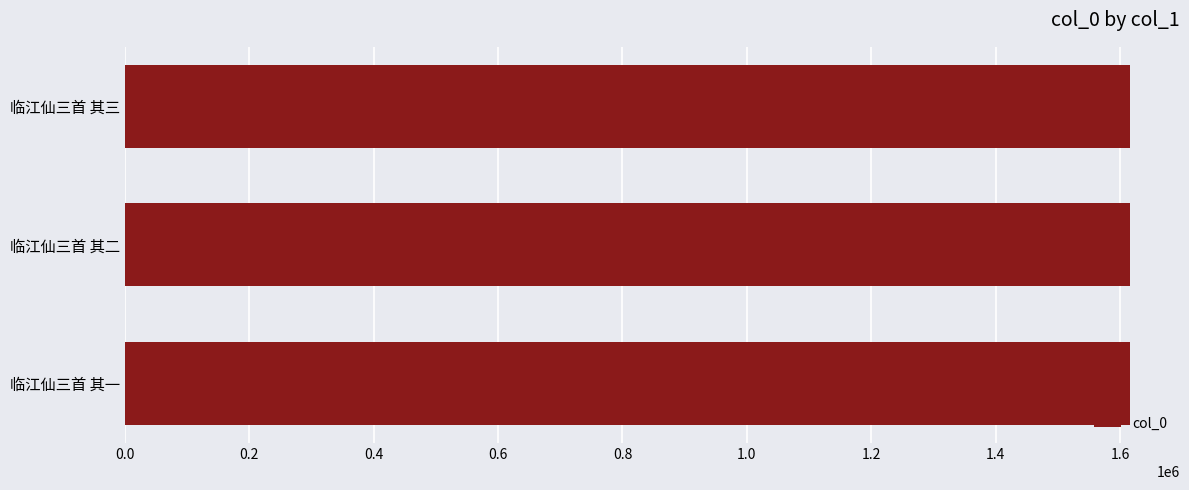

What is the difference between the maximum and minimum values?

4